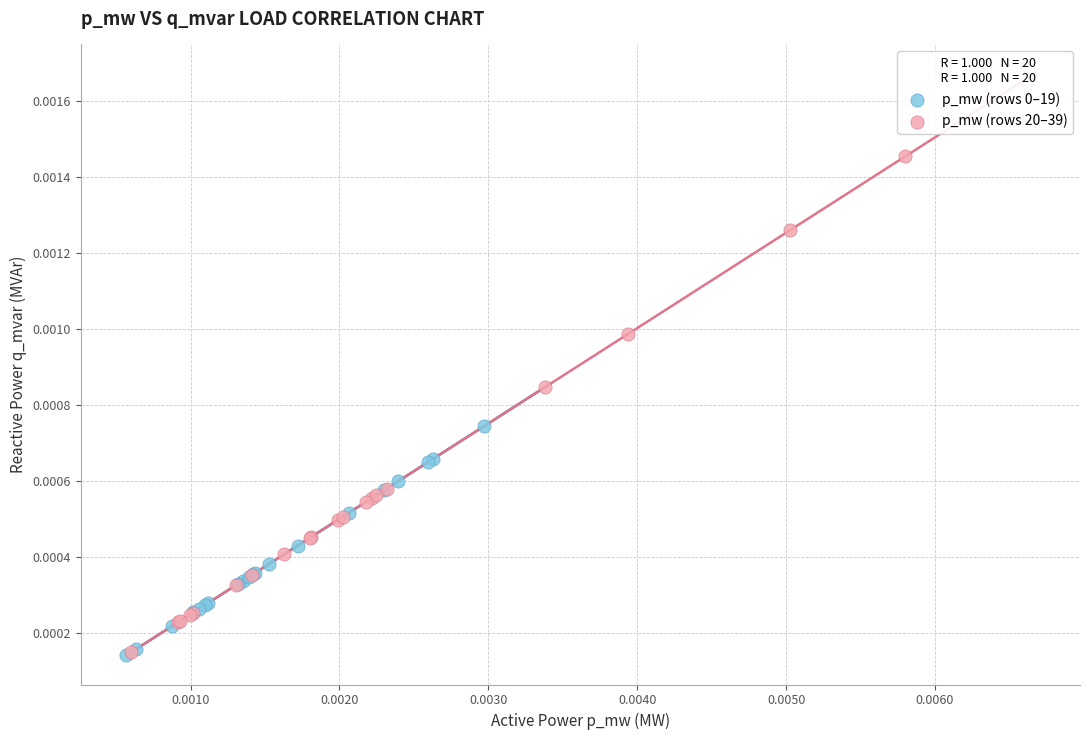

Which series has the largest Y range (max minus min)?

p_mw (rows 20–39)